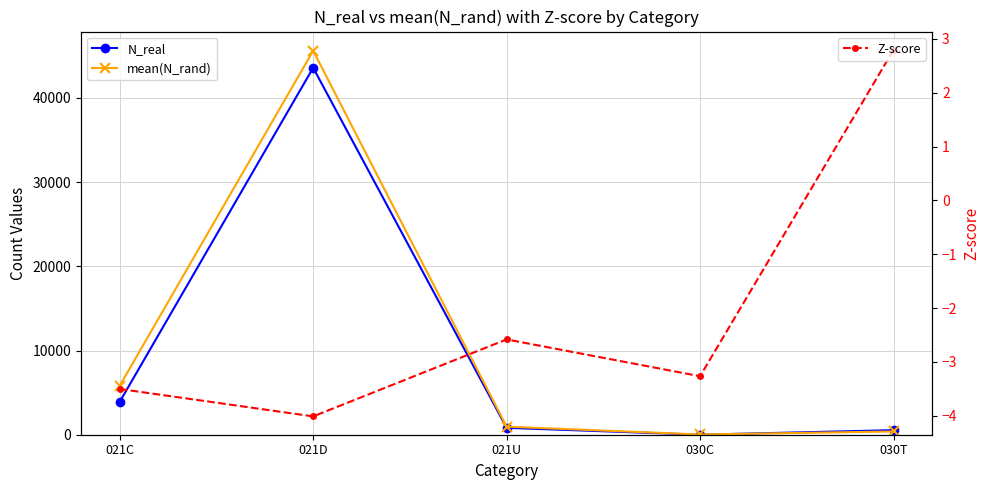

What is the difference between the maximum and minimum values in the mean(N_rand) series?

45582.3